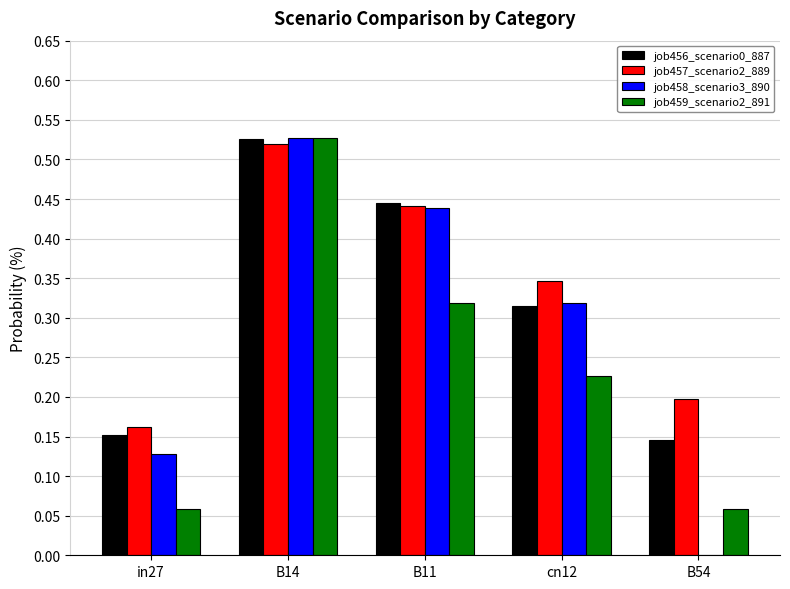

How many groups of bars are there?

5